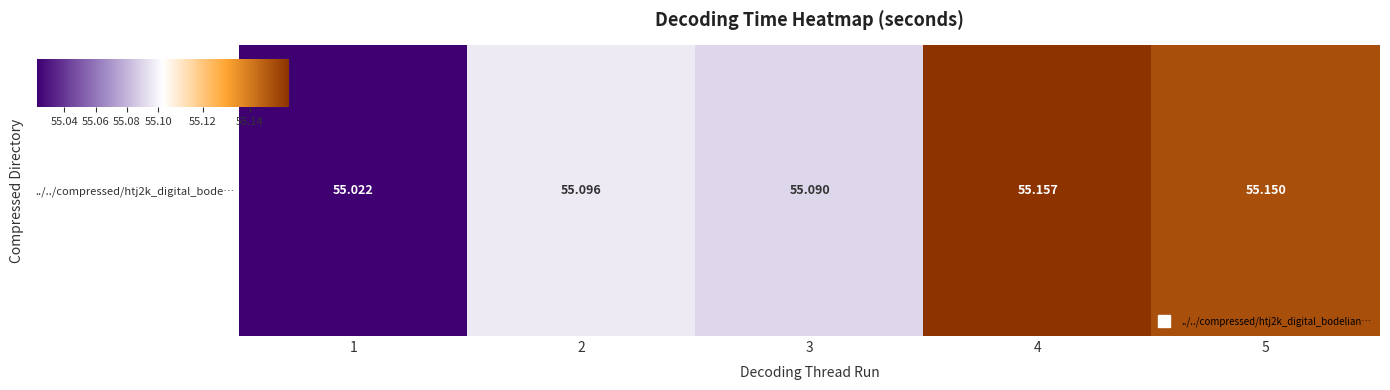

Reading left to right, what are all the values shown in this chart?

1=55.0	2=55.1	3=55.1	4=55.2	5=55.1